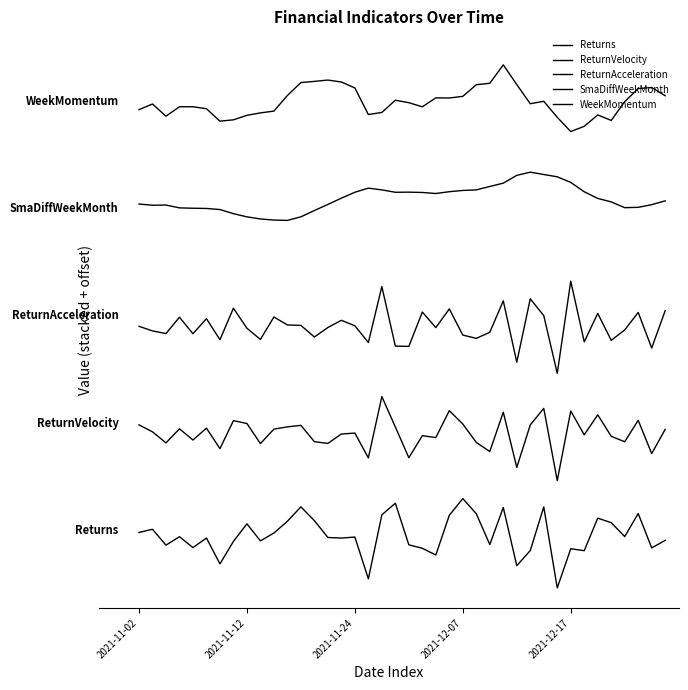

Does the chart display data point markers on the line(s)?

No